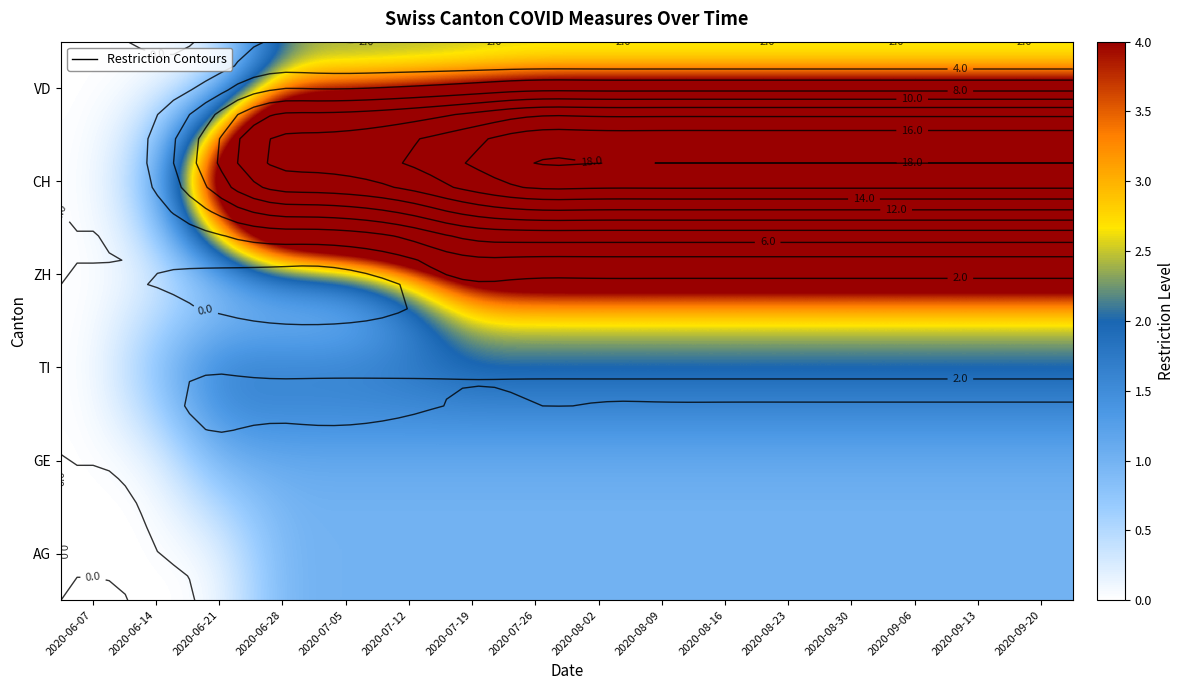

Rank the categories by AG value from highest to lowest.

2020-06-28, 2020-07-05, 2020-07-12, 2020-07-19, 2020-07-26, 2020-08-02, 2020-08-09, 2020-08-16, 2020-08-23, 2020-08-30, 2020-09-06, 2020-09-13, 2020-09-20, 2020-06-07, 2020-06-14, 2020-06-21